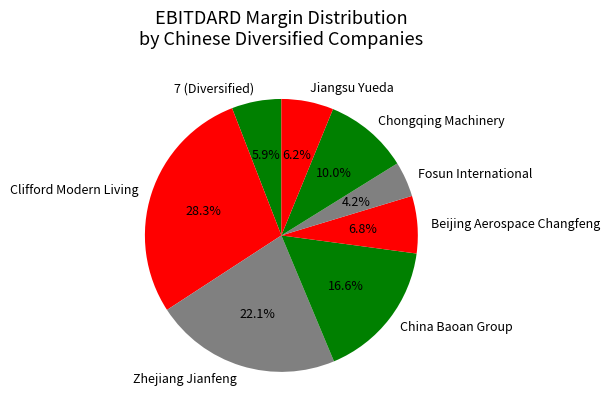

Is it true that Beijing Aerospace Changfeng is 7% of the pie?

True